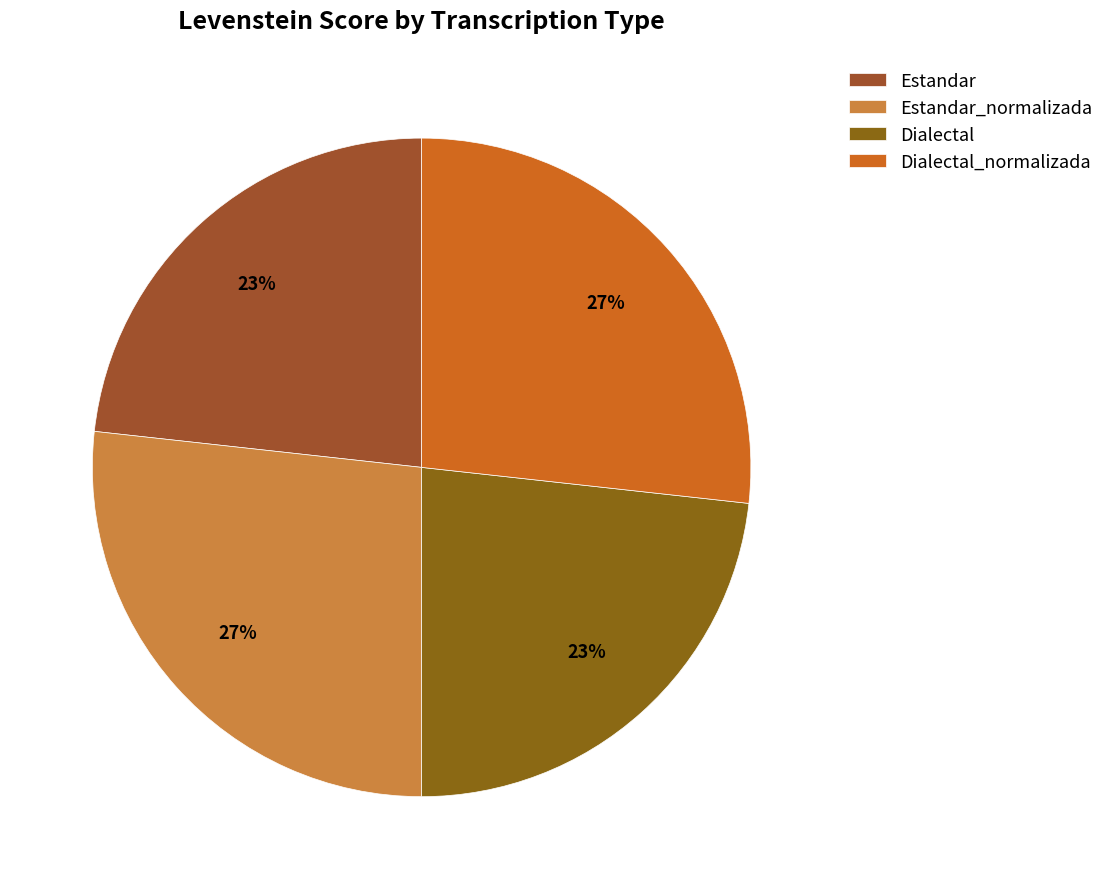

Between Estandar and Estandar_normalizada, which is larger?

Estandar_normalizada